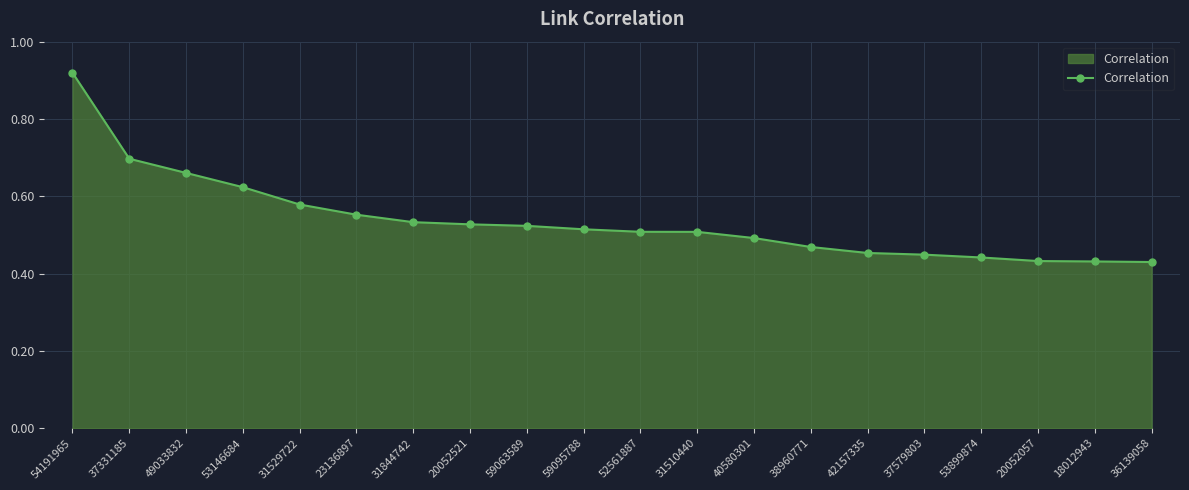

Which label corresponds to the largest value in the chart?

54191965